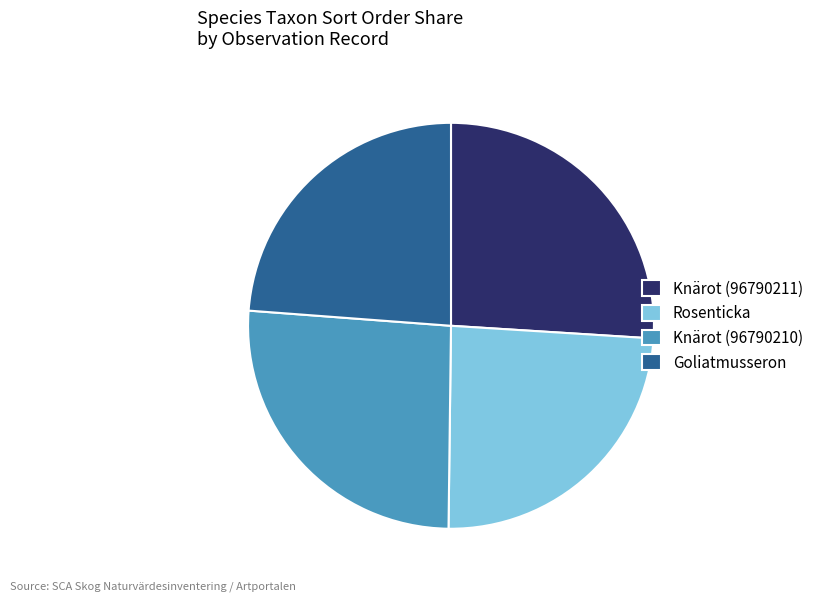

Is it true that Rosenticka is 39% of the pie?

False